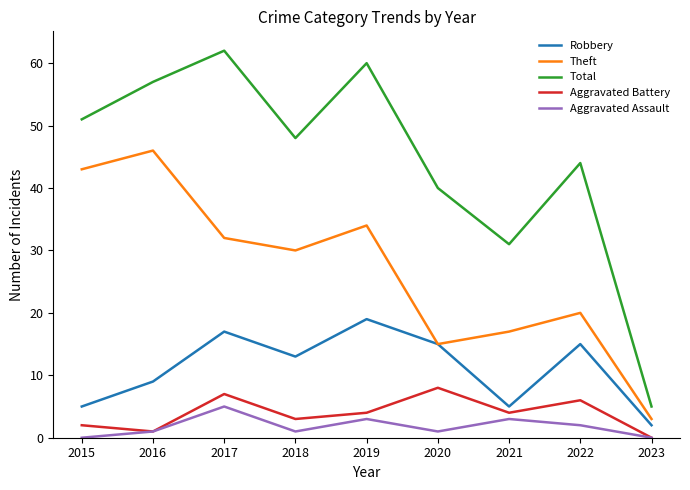

Reading left to right, what are all the values shown in this chart?

Robbery: 5	9	17	13	19	15	5	15	2
Theft: 43	46	32	30	34	15	17	20	3
Total: 51	57	62	48	60	40	31	44	5
Aggravated Battery: 2	1	7	3	4	8	4	6	0
Aggravated Assault: 0	1	5	1	3	1	3	2	0